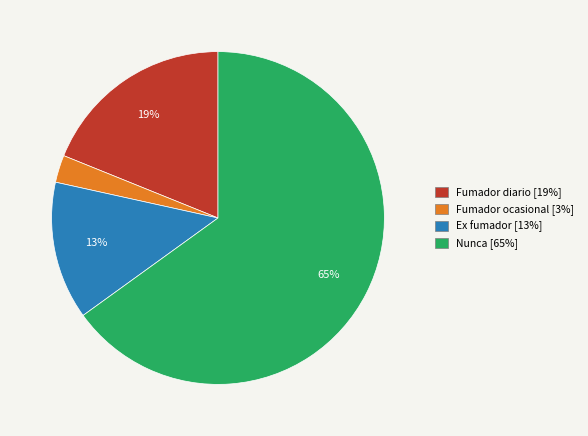

True or false: Ex fumador accounts for 7% of the total.

False